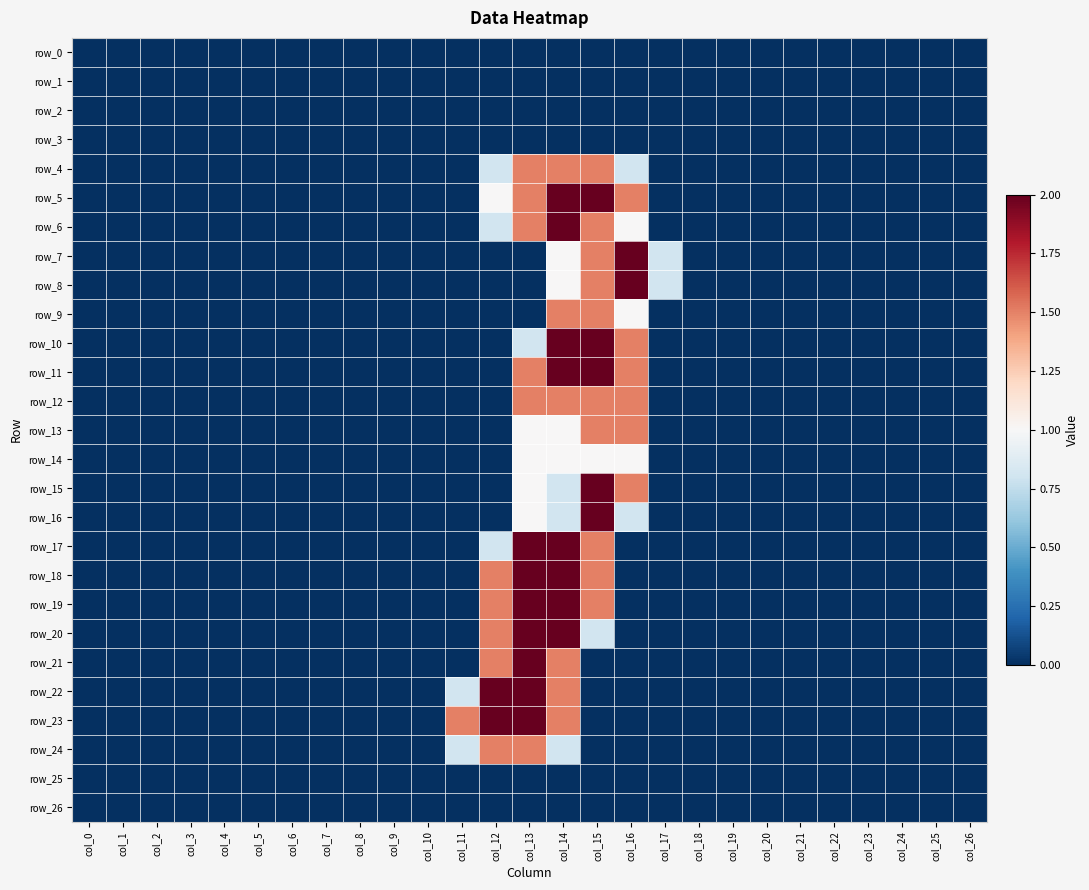

What is the greatest value displayed?

2.0